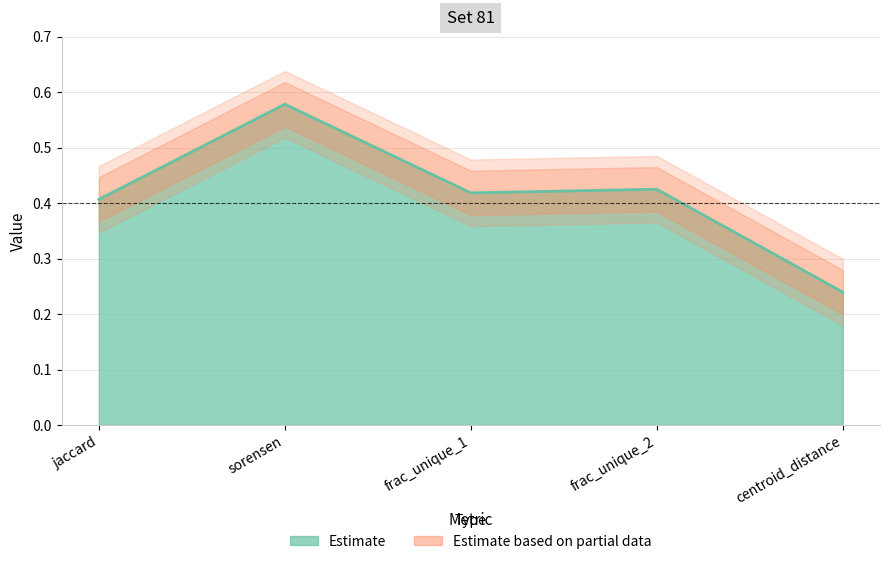

Where is the data nearest to the value 0?

centroid_distance